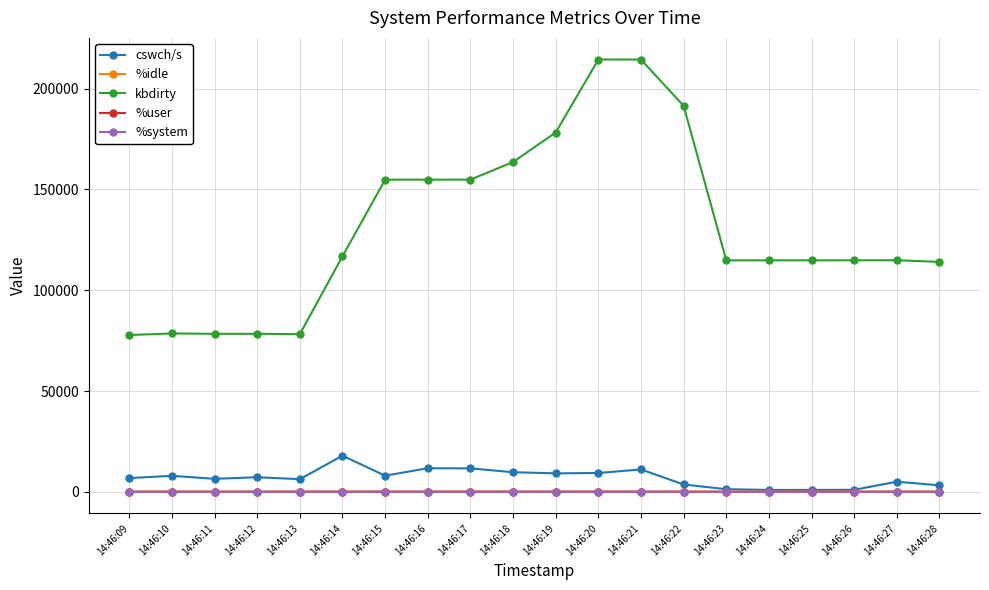

Where does the %user series first go above 29?

14:46:09